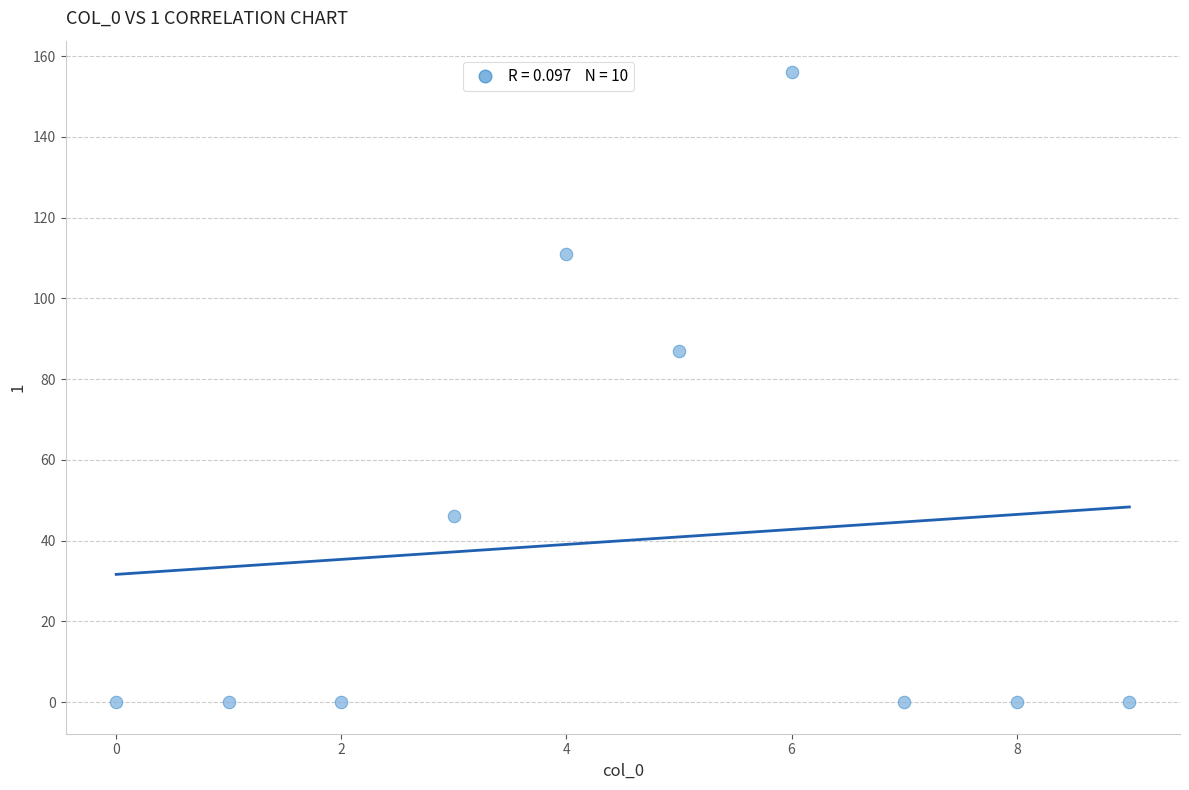

What Y value in the scatter plot is closest to 78?

87